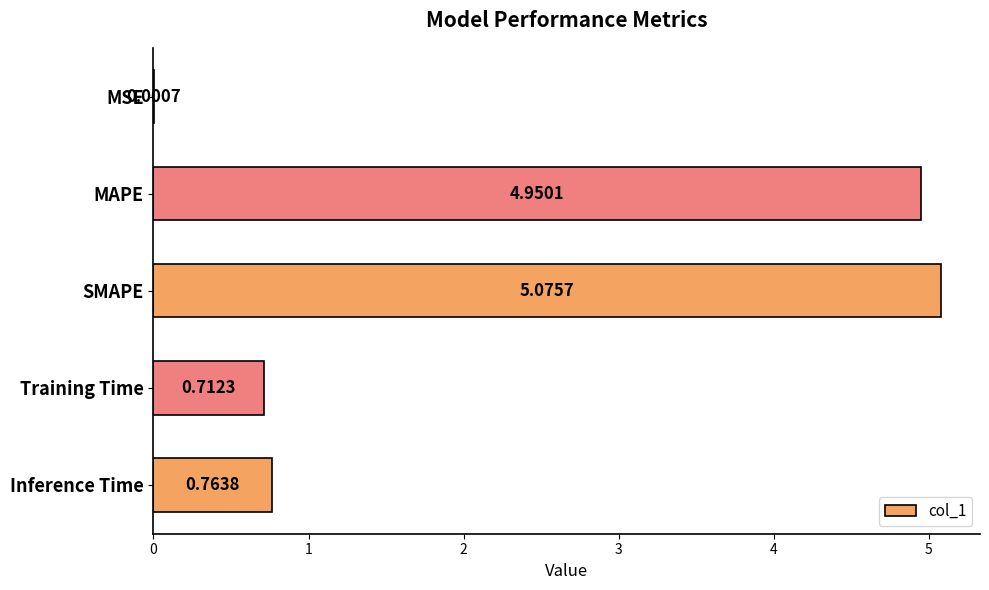

What is the sum of all values?

11.5